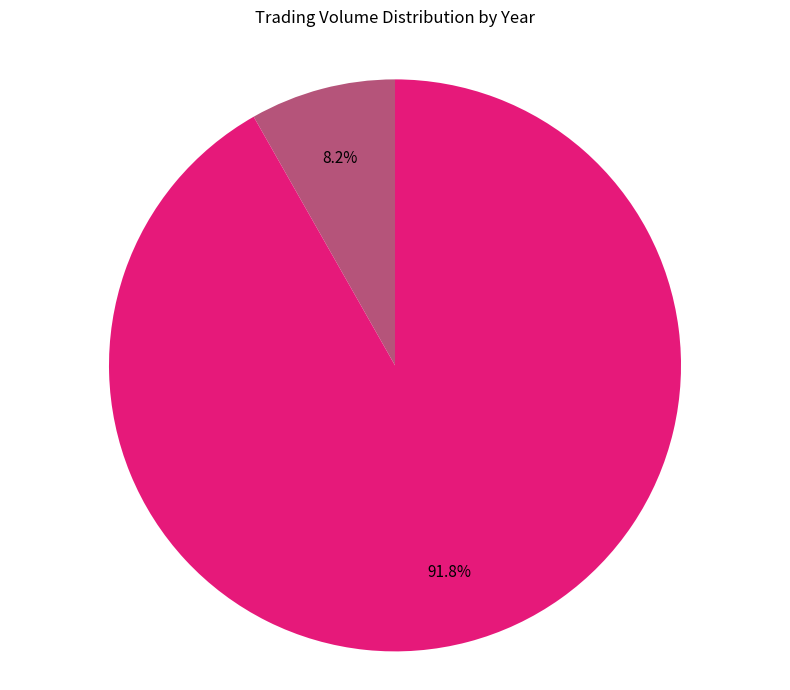

To the nearest percent, what is the difference between the largest and smallest slice percentages?

84%